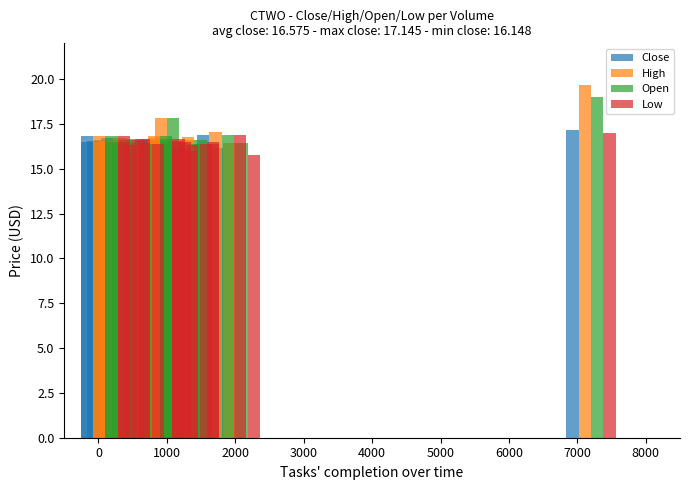

Is the value of High at 8000 greater than the value of Open at 2000?

Yes